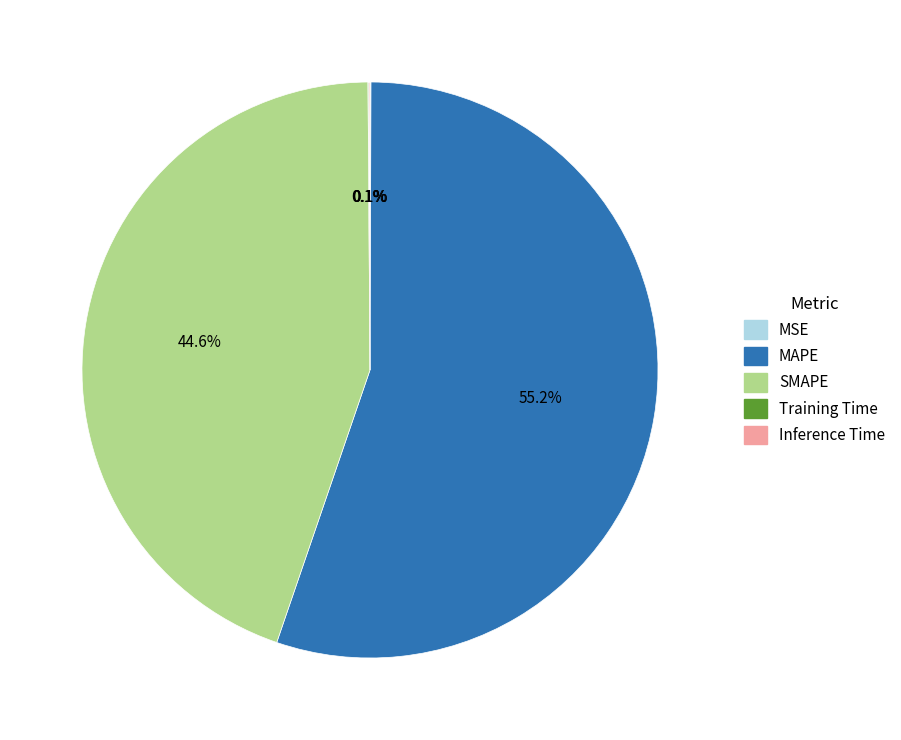

What is the largest slice in the pie chart?

MAPE